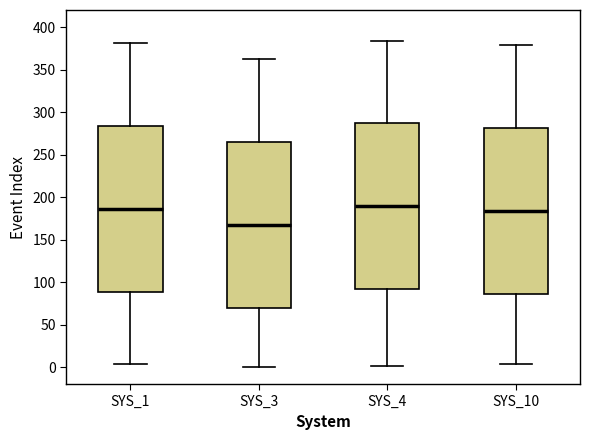

Reading left to right, transcribe this box plot: for each box, give where its median line is, the range the box spans, and where its two whiskers end, as read against the y-axis. The values are not printed on the chart, so give them approximately, as read against the axis.

SYS_1: median 185, box 90 to 285, whiskers 5 to 380
SYS_3: median 165, box 70 to 265, whiskers 0 to 360
SYS_4: median 190, box 90 to 285, whiskers 0 to 385
SYS_10: median 185, box 85 to 280, whiskers 5 to 380